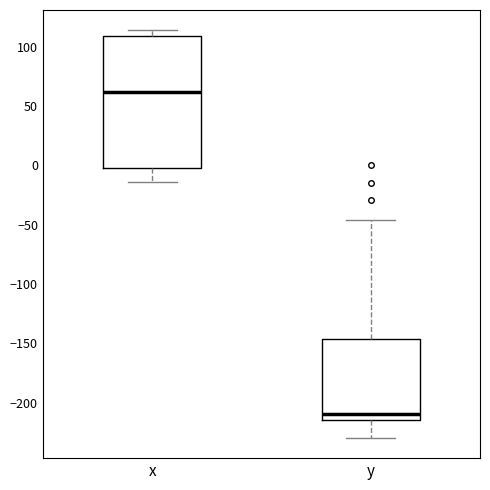

Which box's median line is the lowest?

y